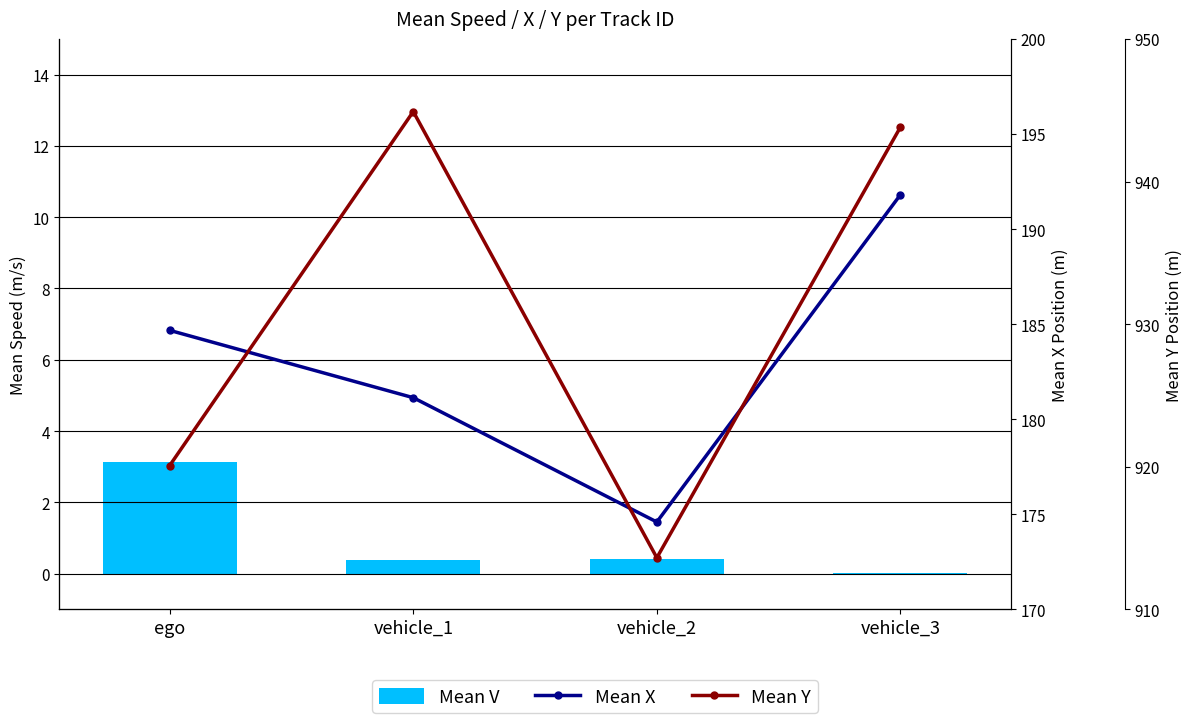

List the series in order of their overall mean, lowest first.

Mean V, Mean X, Mean Y